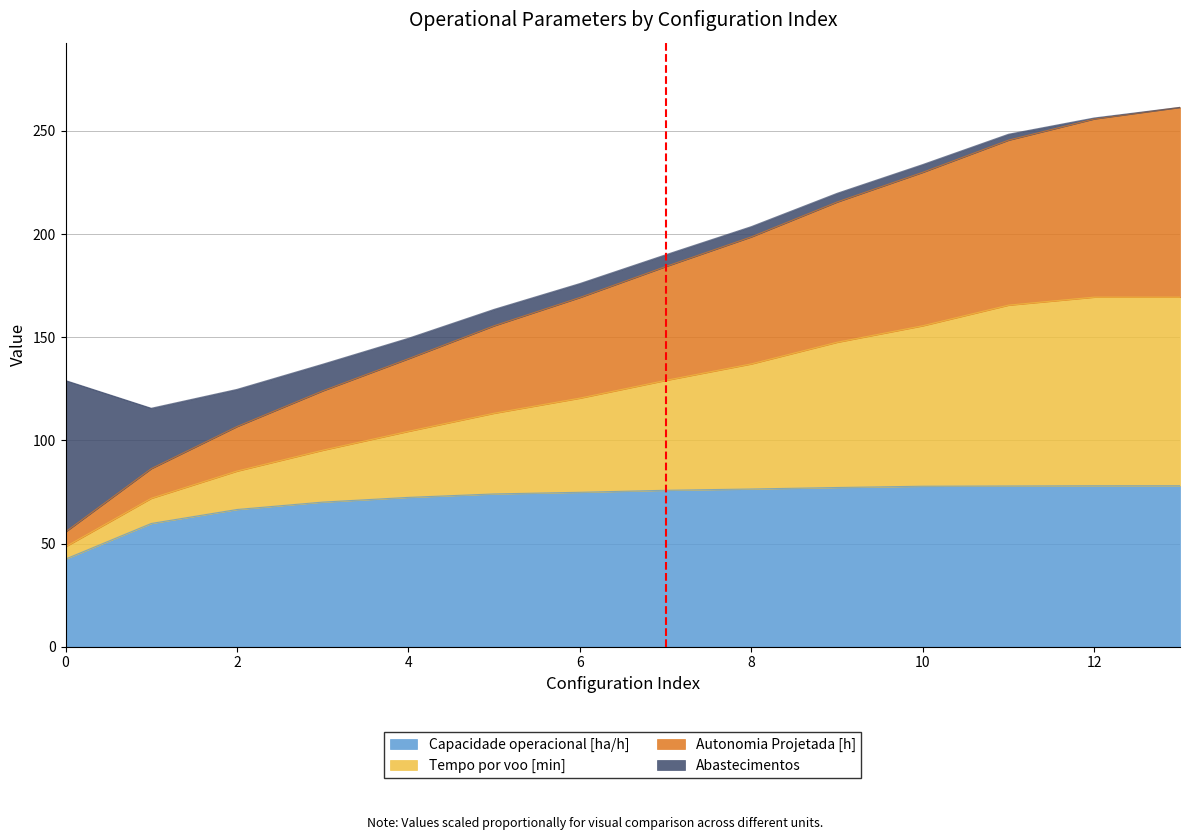

What is the highest value of the Capacidade operacional [ha/h] series?

78.0